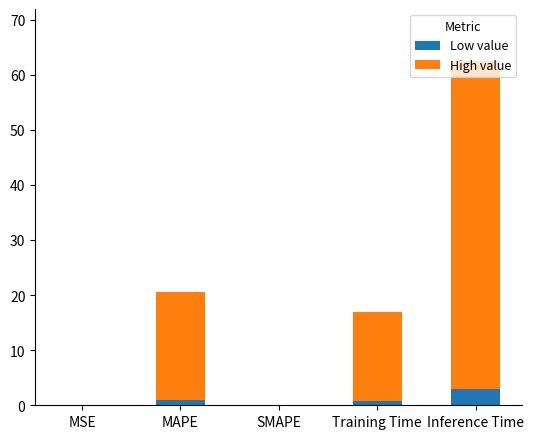

How many distinct data groups are displayed?

2